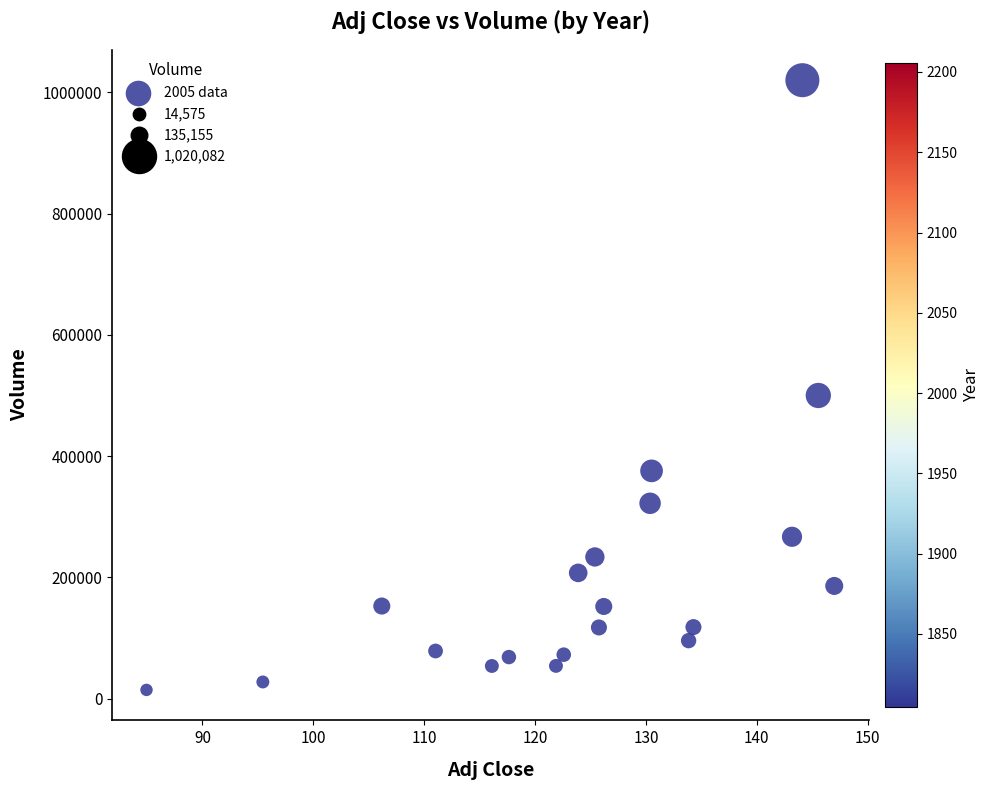

What is the range of Y values (max minus min)?

1005507